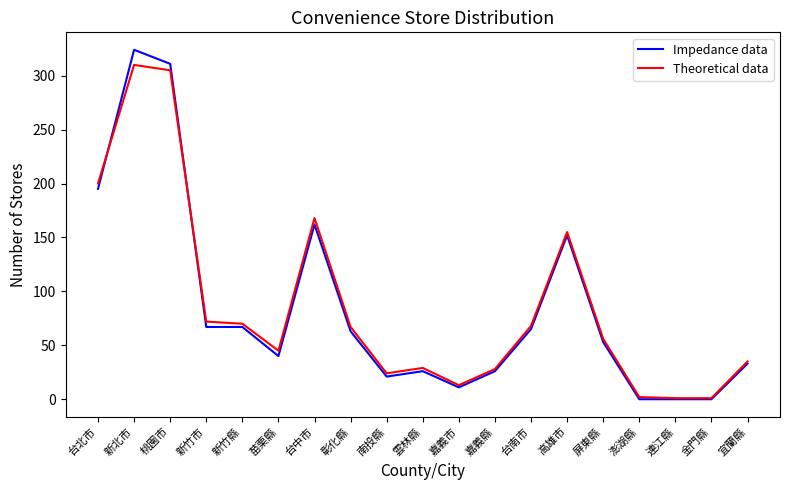

The Impedance data series shows 14 at 宜蘭縣. True or false?

False